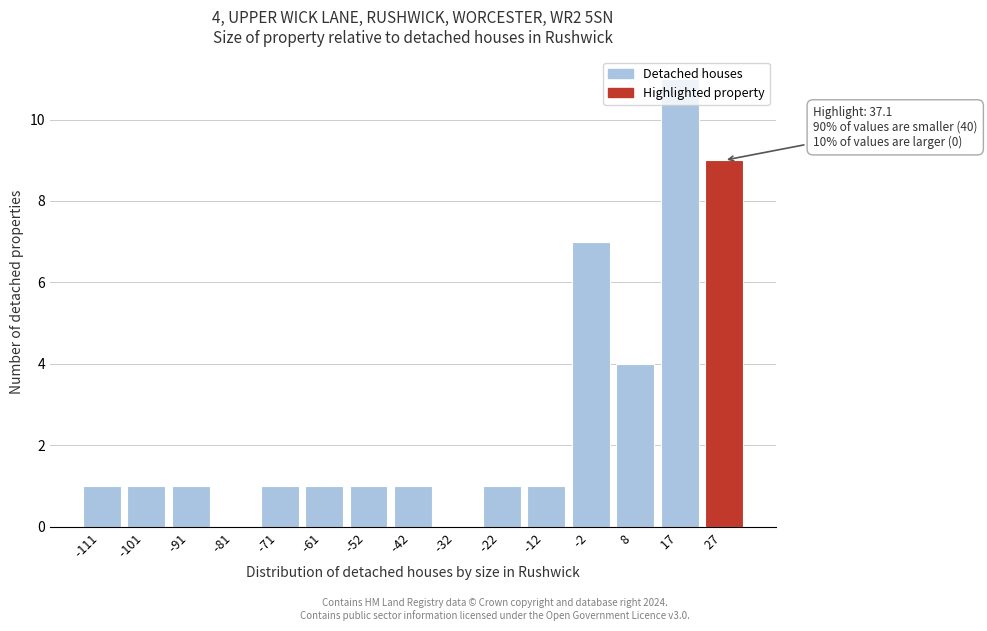

Where is the data nearest to the value 5?

8 